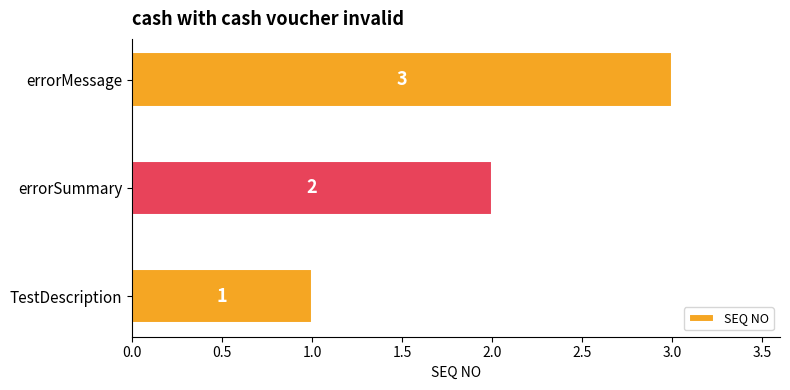

What is the ratio of the value at errorMessage to the value at TestDescription?

3.0